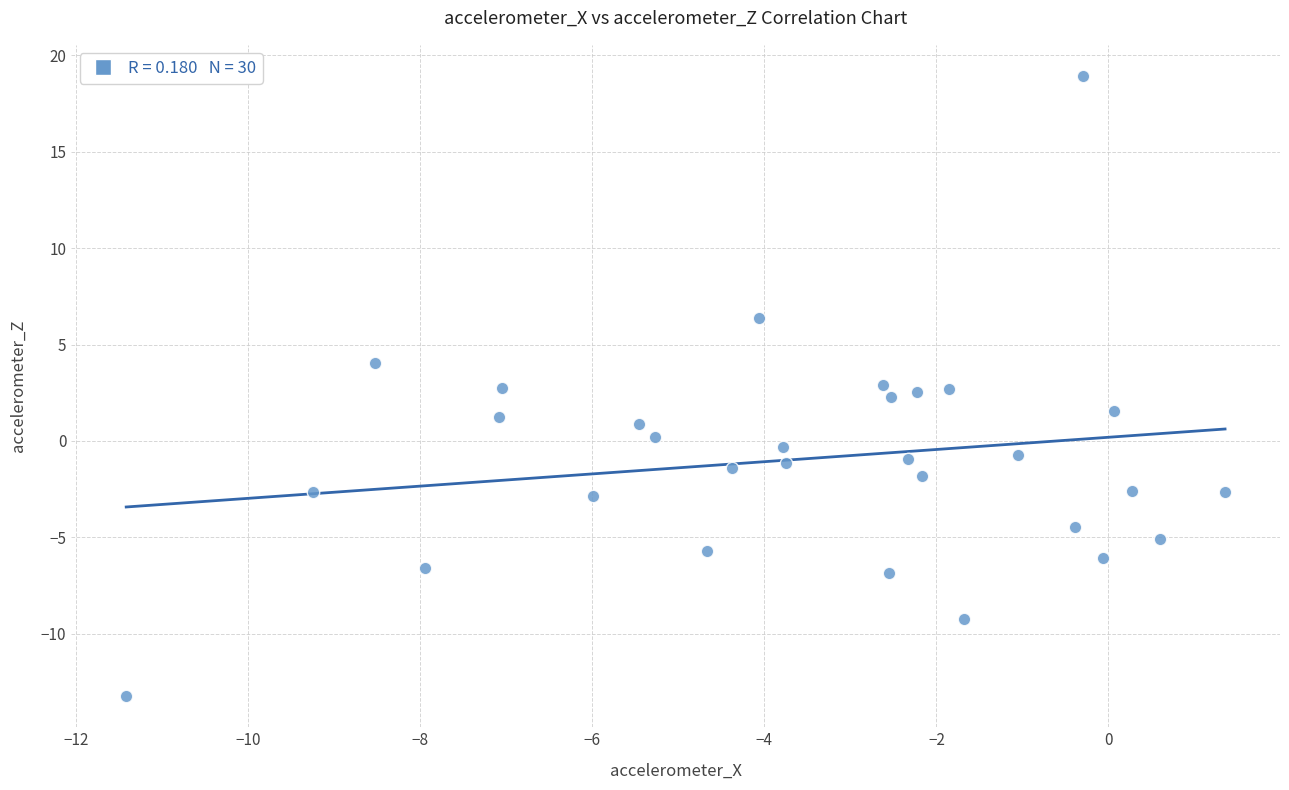

What is the range of Y values (max minus min)?

32.2